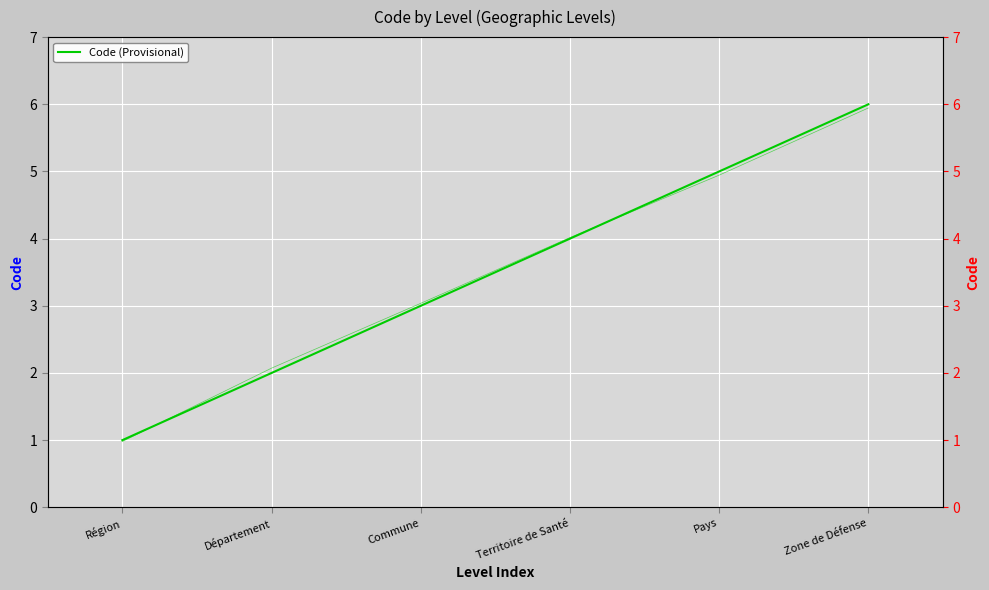

Rank the categories by value from lowest to highest.

Région, Département, Commune, Territoire de Santé, Pays, Zone de Défense